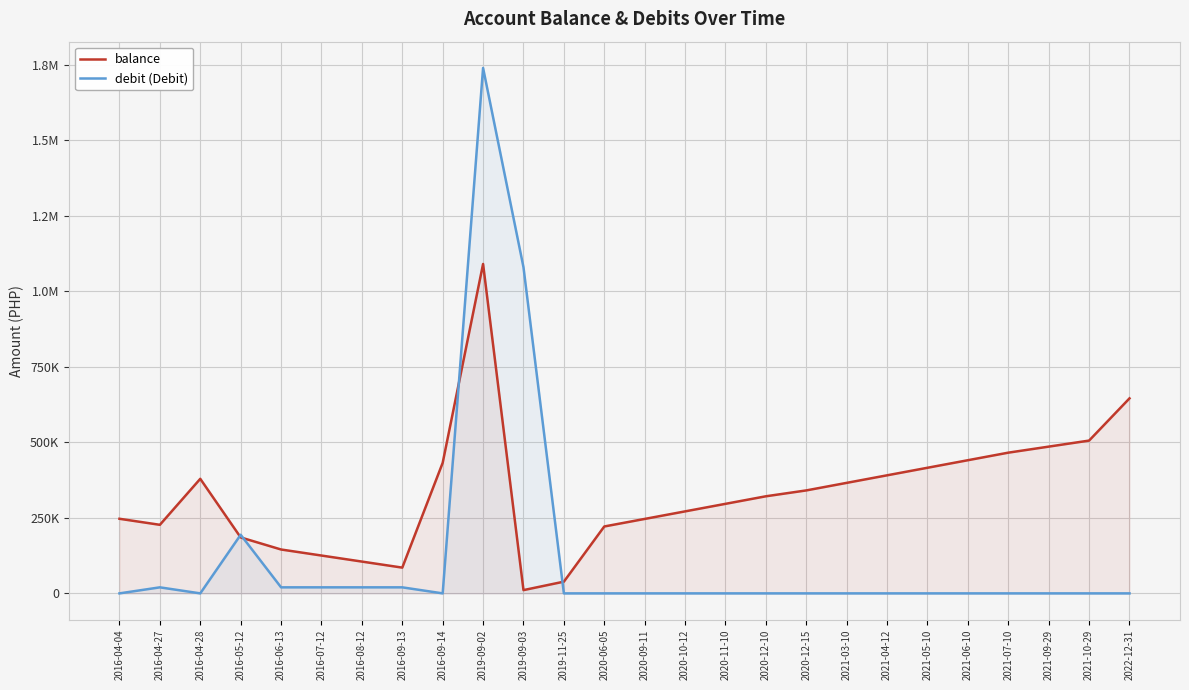

At which label does balance first exceed 321542?

2016-04-28